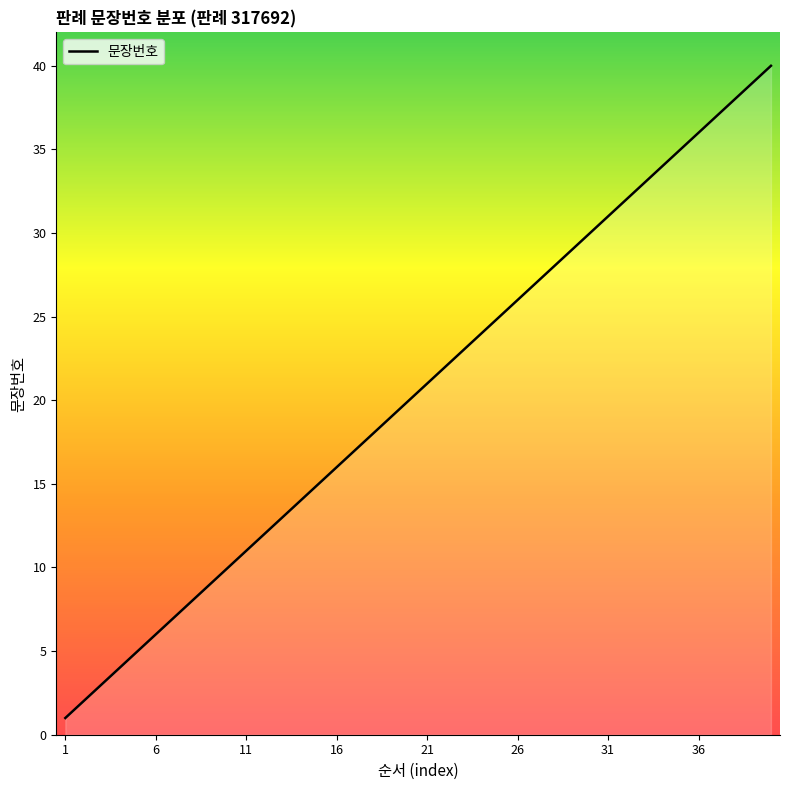

What is the greatest value displayed?

40